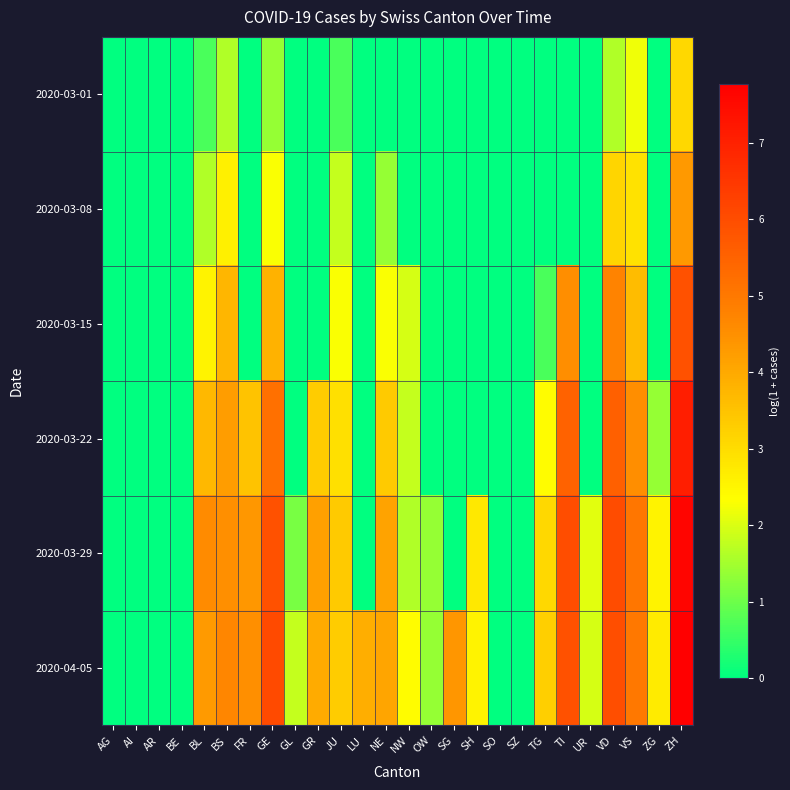

How many distinct data groups are displayed?

6